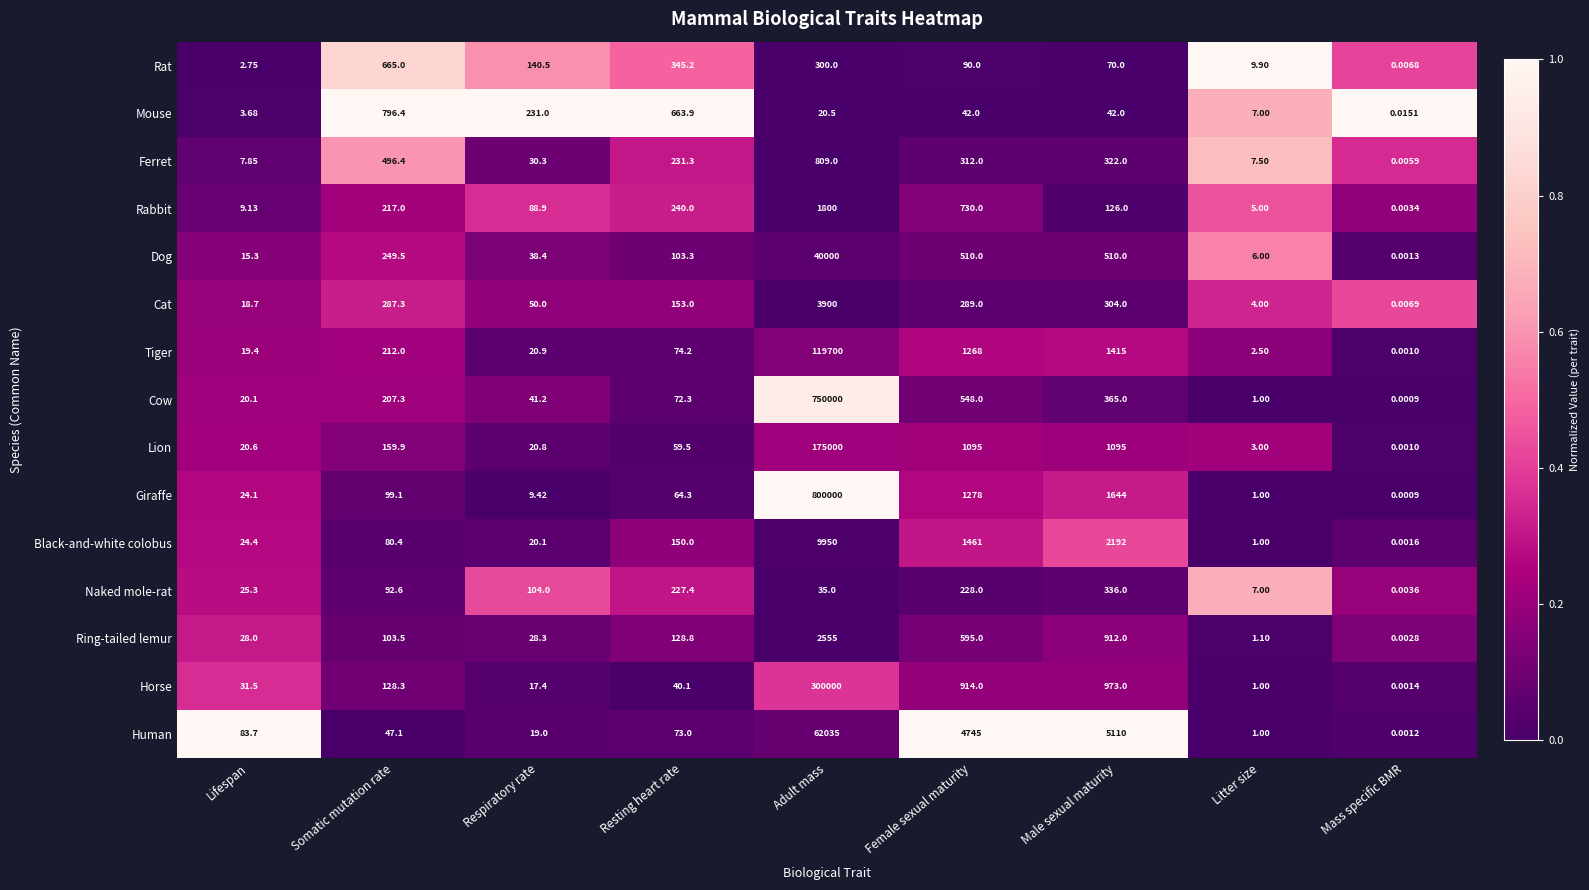

At Respiratory rate, list the series in order from smallest to largest.

Giraffe, Horse, Human, Black-and-white colobus, Lion, Tiger, Ring-tailed lemur, Ferret, Dog, Cow, Cat, Rabbit, Naked mole-rat, Rat, Mouse